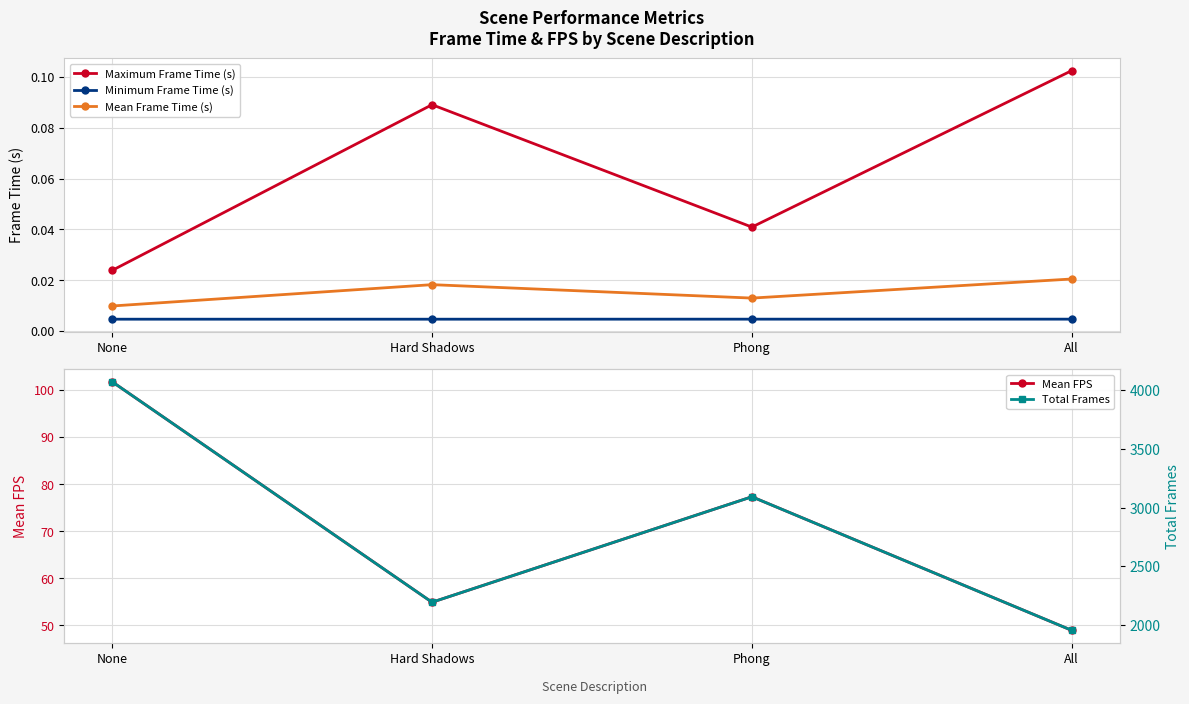

True or false: Mean FPS has a value of 90.2 at Hard Shadows.

False